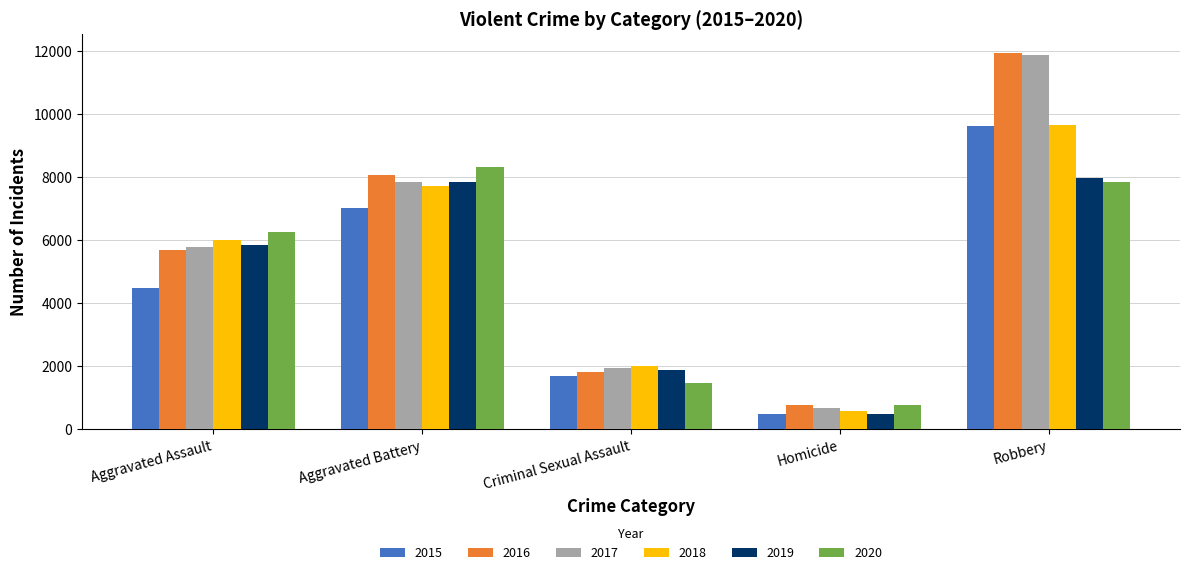

What is the spread (max minus min) of values at Homicide?

291